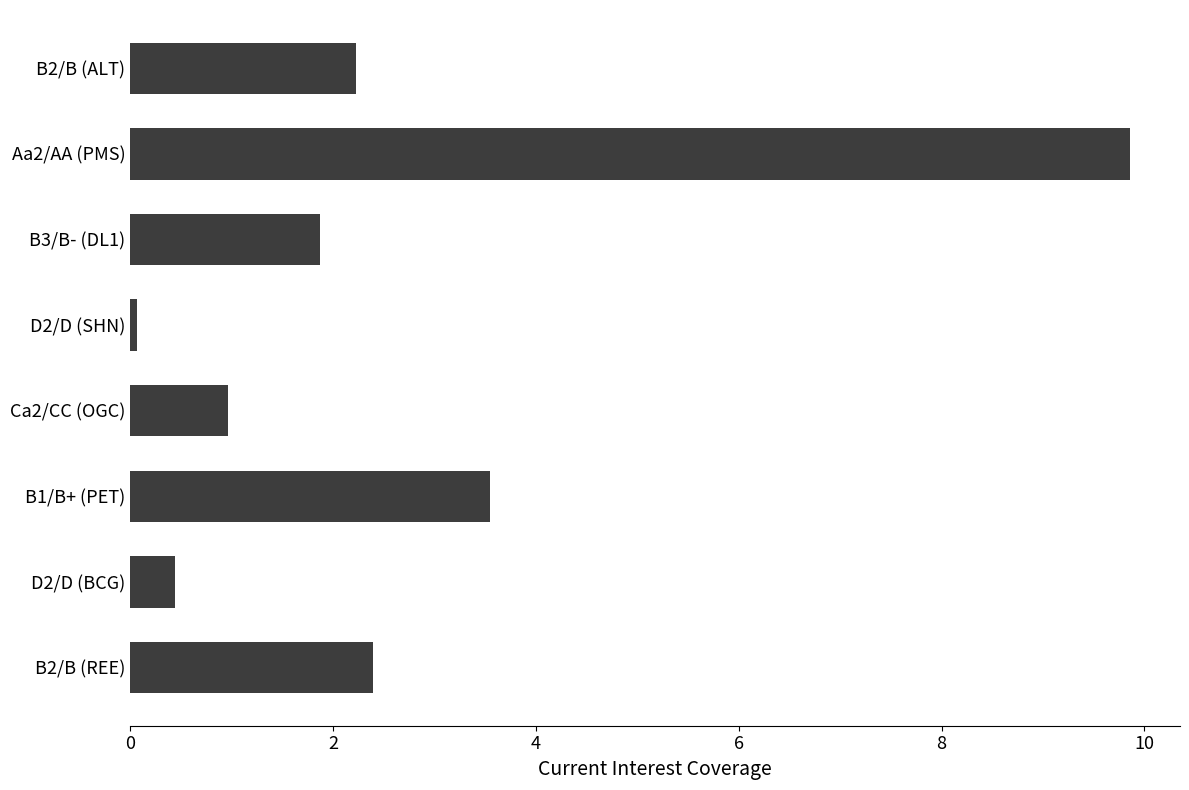

What is the sum of all values?

21.4